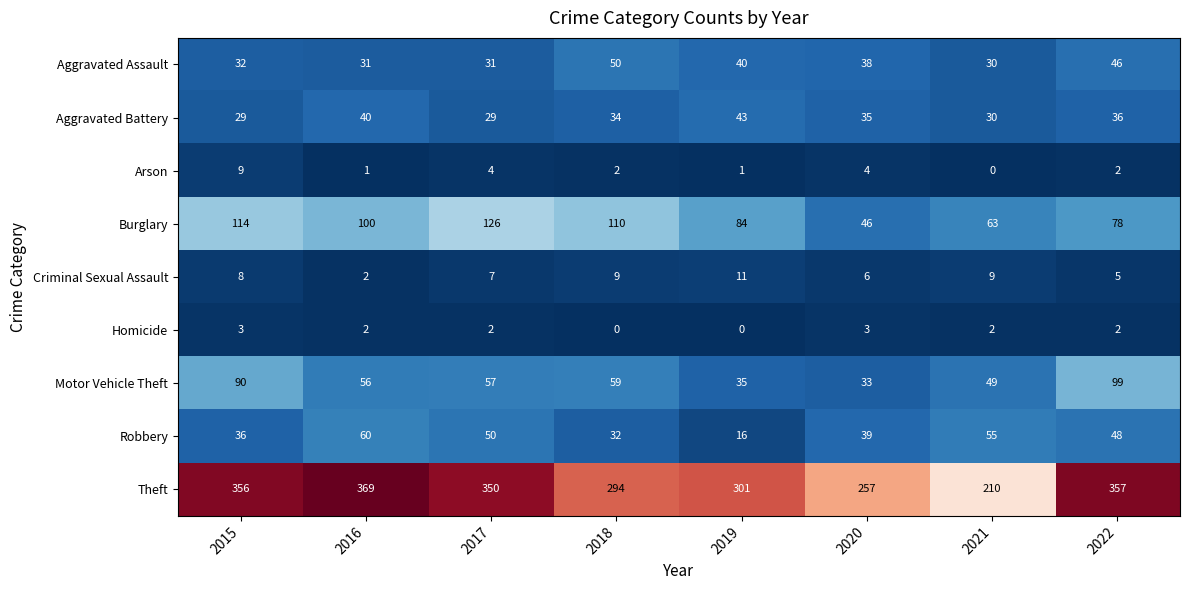

Which series has the largest total across all categories?

Theft